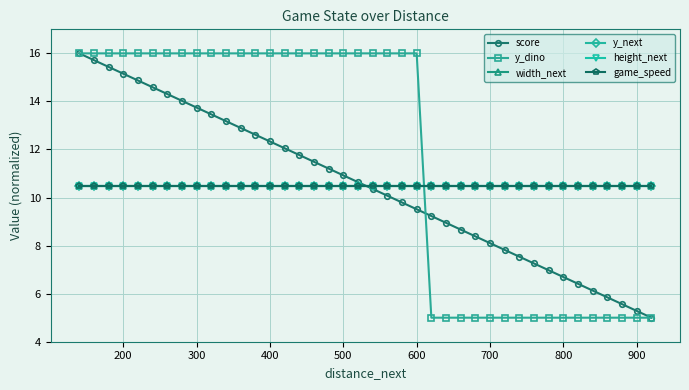

Is this an area chart (filled region under the line)?

No